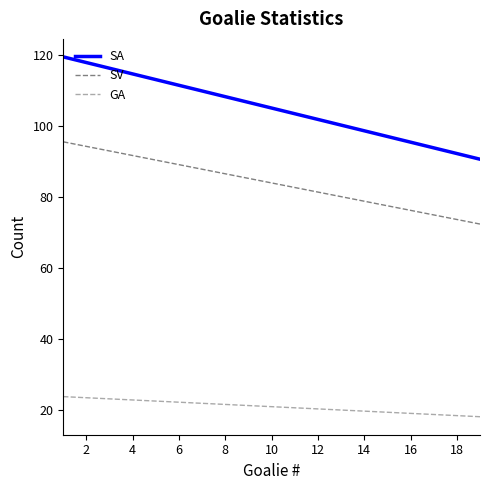

List the series in order of their peak value, lowest first.

GA, SV, SA